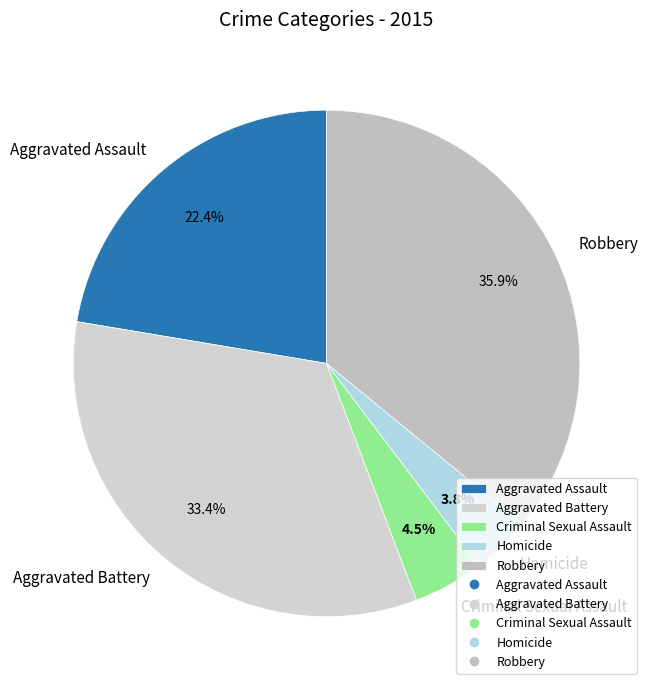

Which category has the biggest portion of the pie?

Robbery